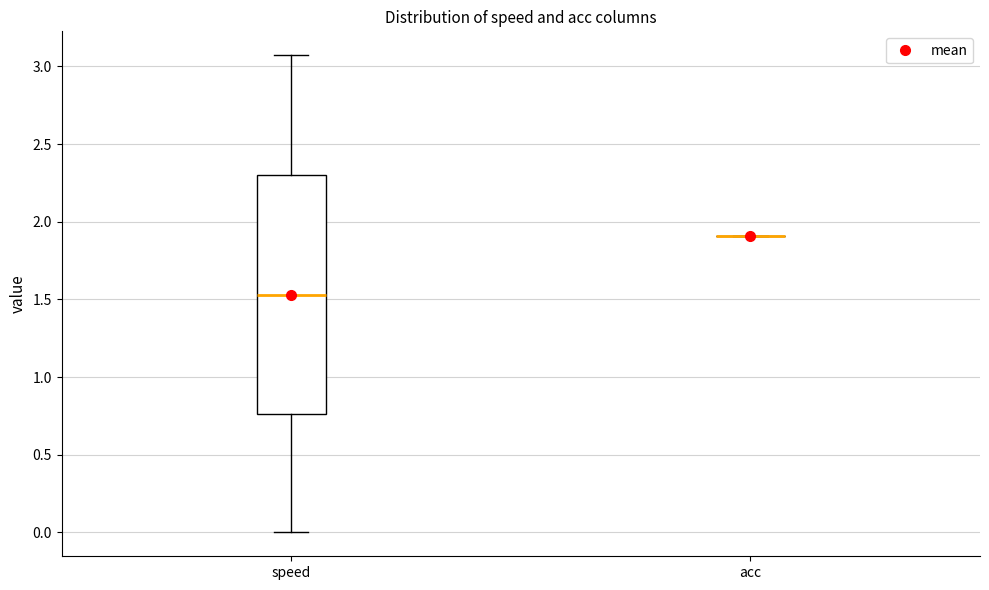

Reading left to right, read every box against the y-axis: the position of its median line, the range the box covers, and the ends of its whiskers. The values are not printed on the chart, so give them approximately, as read against the axis.

speed: median 1.55, box 0.75 to 2.30, whiskers 0.00 to 3.05
acc: box collapsed to a line at 1.90, whiskers 1.90 to 1.90